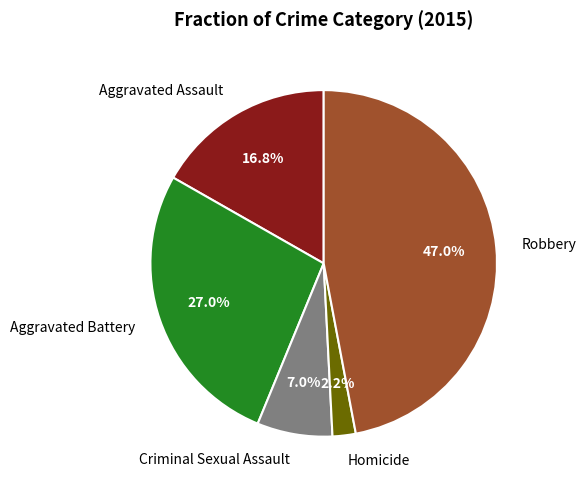

What percentage do Robbery and Aggravated Assault together represent?

63.8%